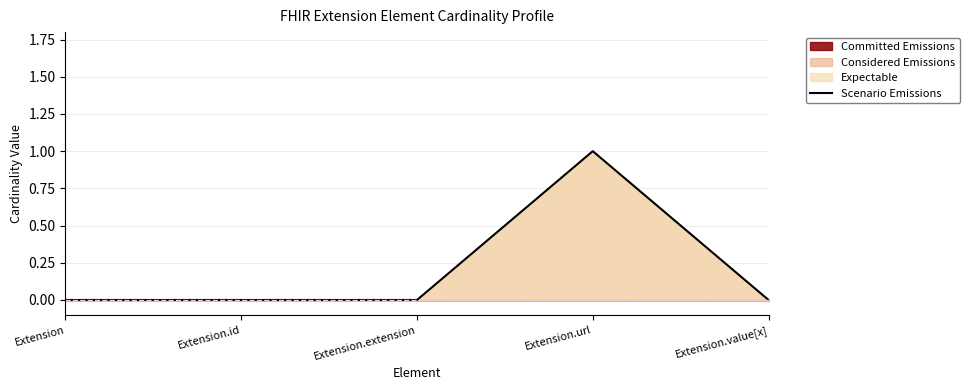

What is the label of the 3rd point from the right?

Extension.extension